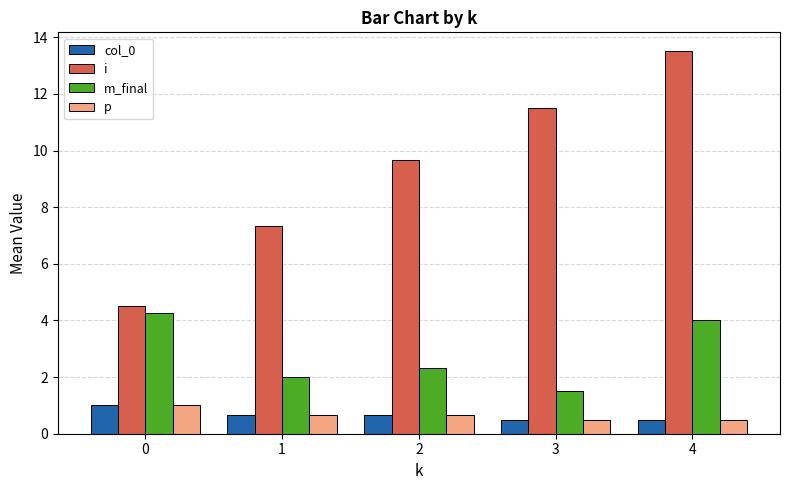

What is the difference between the i values at 2 and 1?

2.3